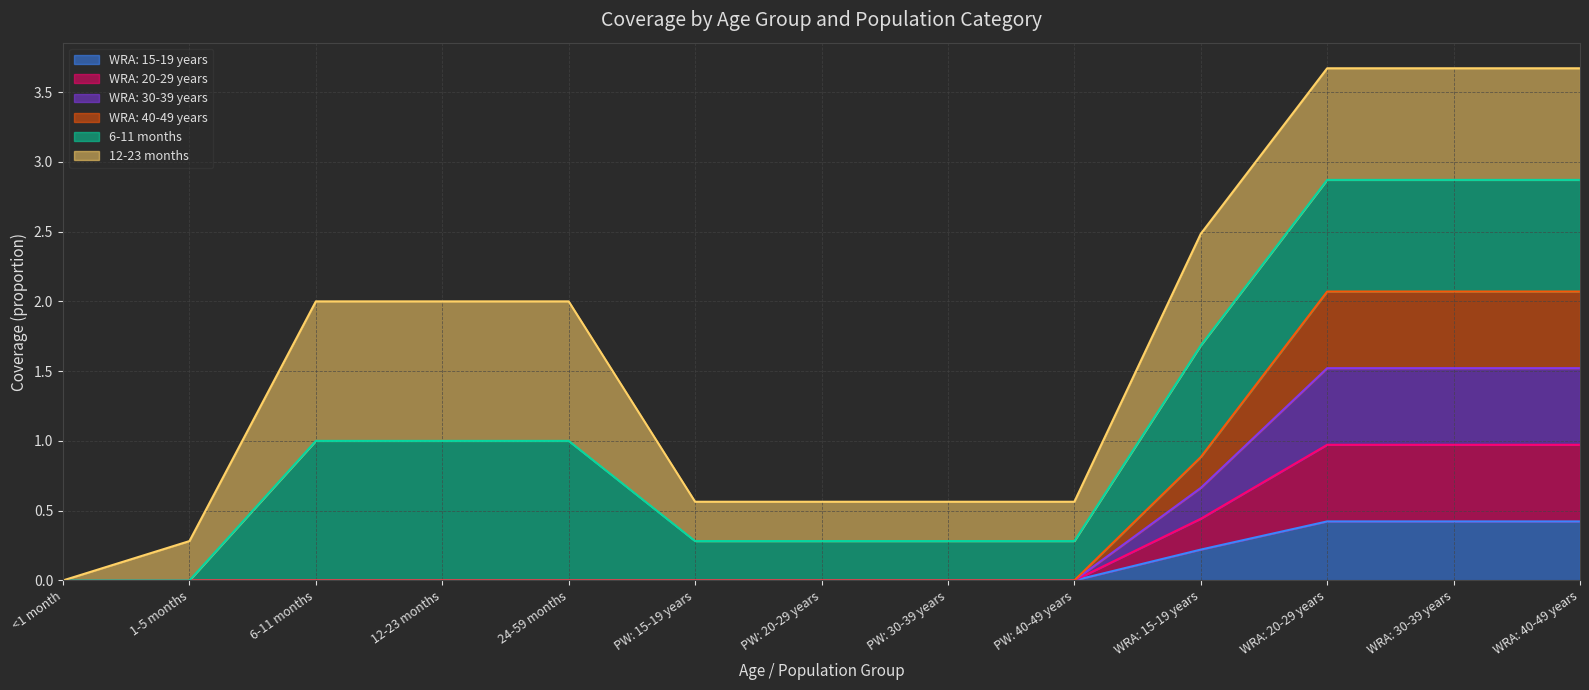

Between 6-11 months and PW: 20-29 years, which is larger?

6-11 months